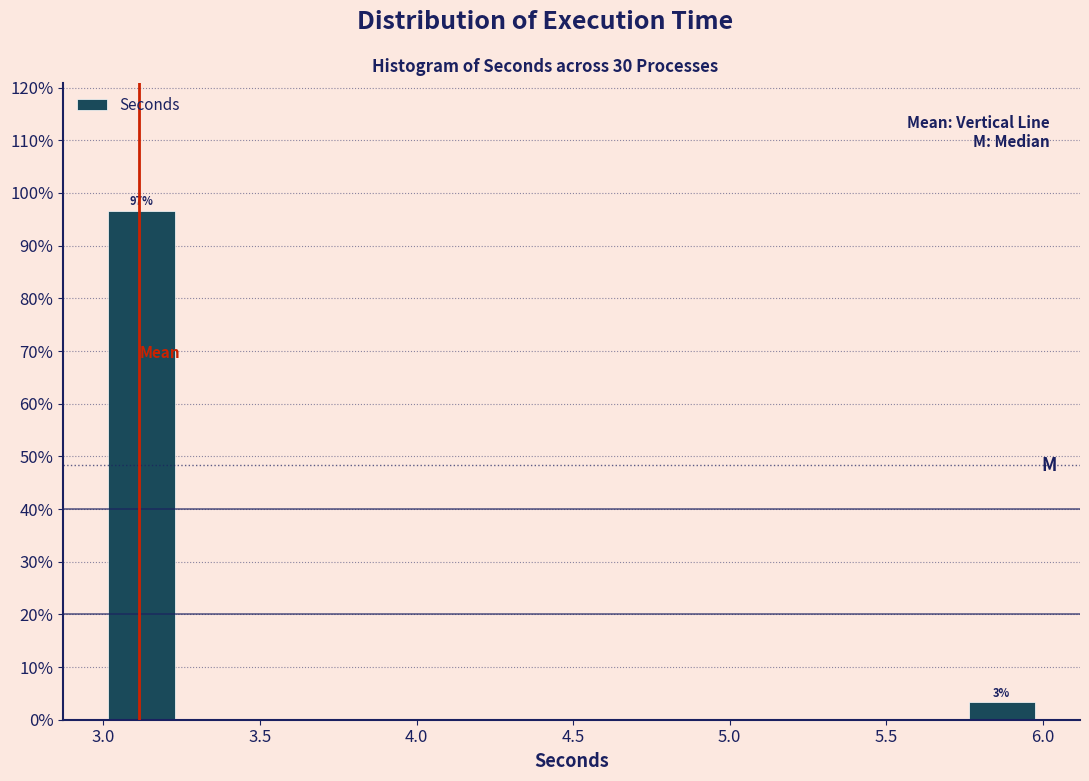

Over which range of the x-axis is the bar tallest?

3.00 to 3.25